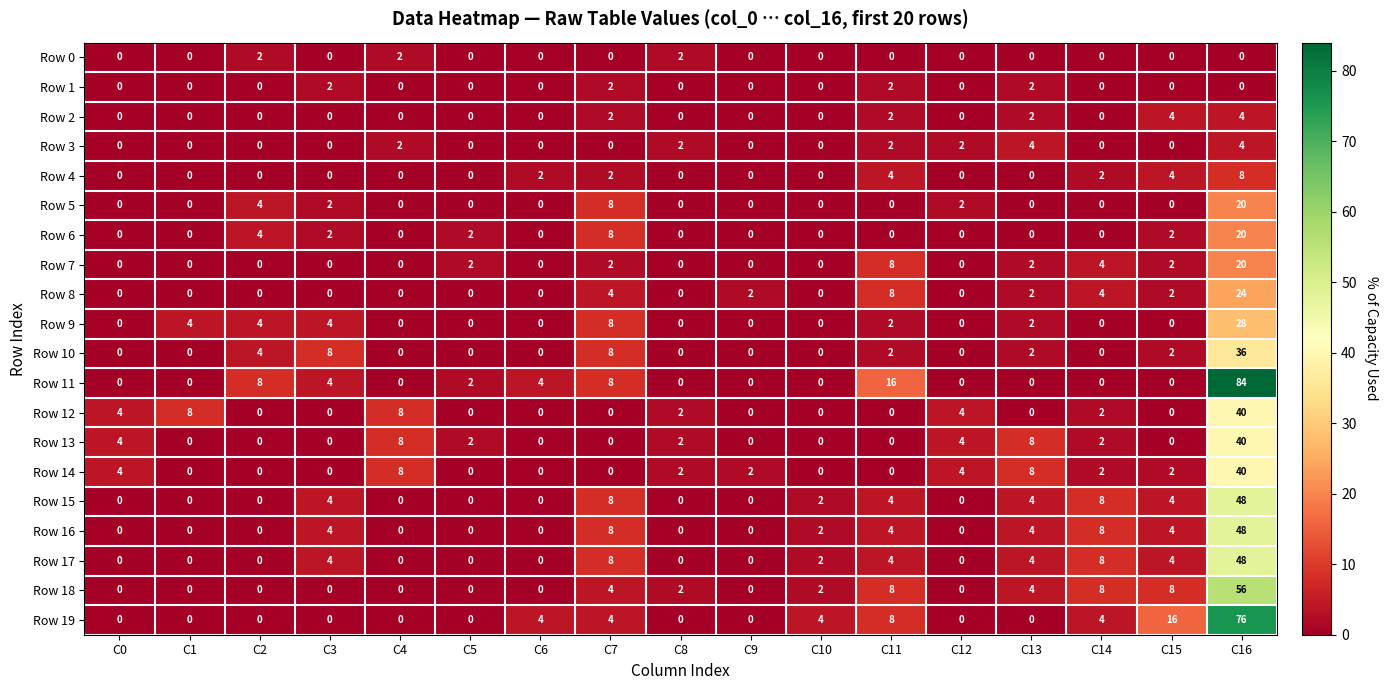

Which series changed the most between C5 and C10?

Row 19